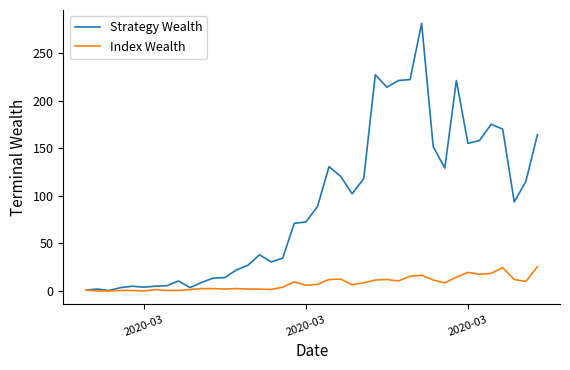

What is the highest value of the Strategy Wealth series?

281.0